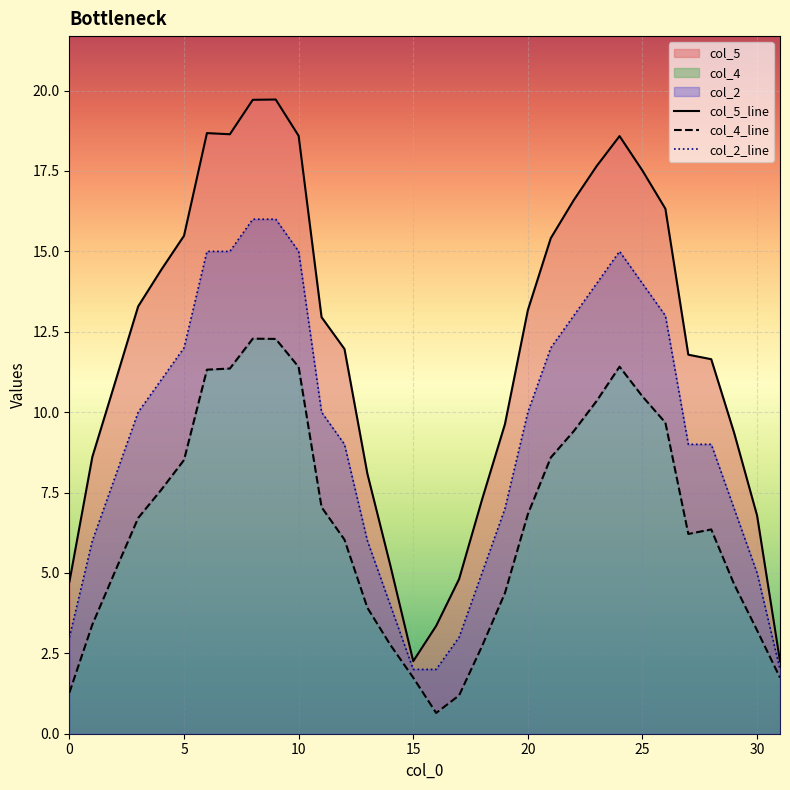

Reading left to right, what are all the values shown in this chart?

col_4: 1.3	3.4	5.1	6.7	7.6	8.5	11.3	11.4	12.3	12.3	11.4	7.0	6.0	3.9	2.8	1.7	0.6	1.2	2.7	4.4	6.8	8.6	9.4	10.3	11.4	10.5	9.7	6.2	6.4	4.6	3.2	1.7
col_5: 4.7	8.6	10.9	13.3	14.4	15.5	18.7	18.6	19.7	19.7	18.6	13.0	12.0	8.1	5.2	2.3	3.4	4.8	7.3	9.6	13.2	15.4	16.6	17.7	18.6	17.5	16.3	11.8	11.6	9.4	6.8	2.3
col_2: 3.0	6.0	8.0	10.0	11.0	12.0	15.0	15.0	16.0	16.0	15.0	10.0	9.0	6.0	4.0	2.0	2.0	3.0	5.0	7.0	10.0	12.0	13.0	14.0	15.0	14.0	13.0	9.0	9.0	7.0	5.0	2.0